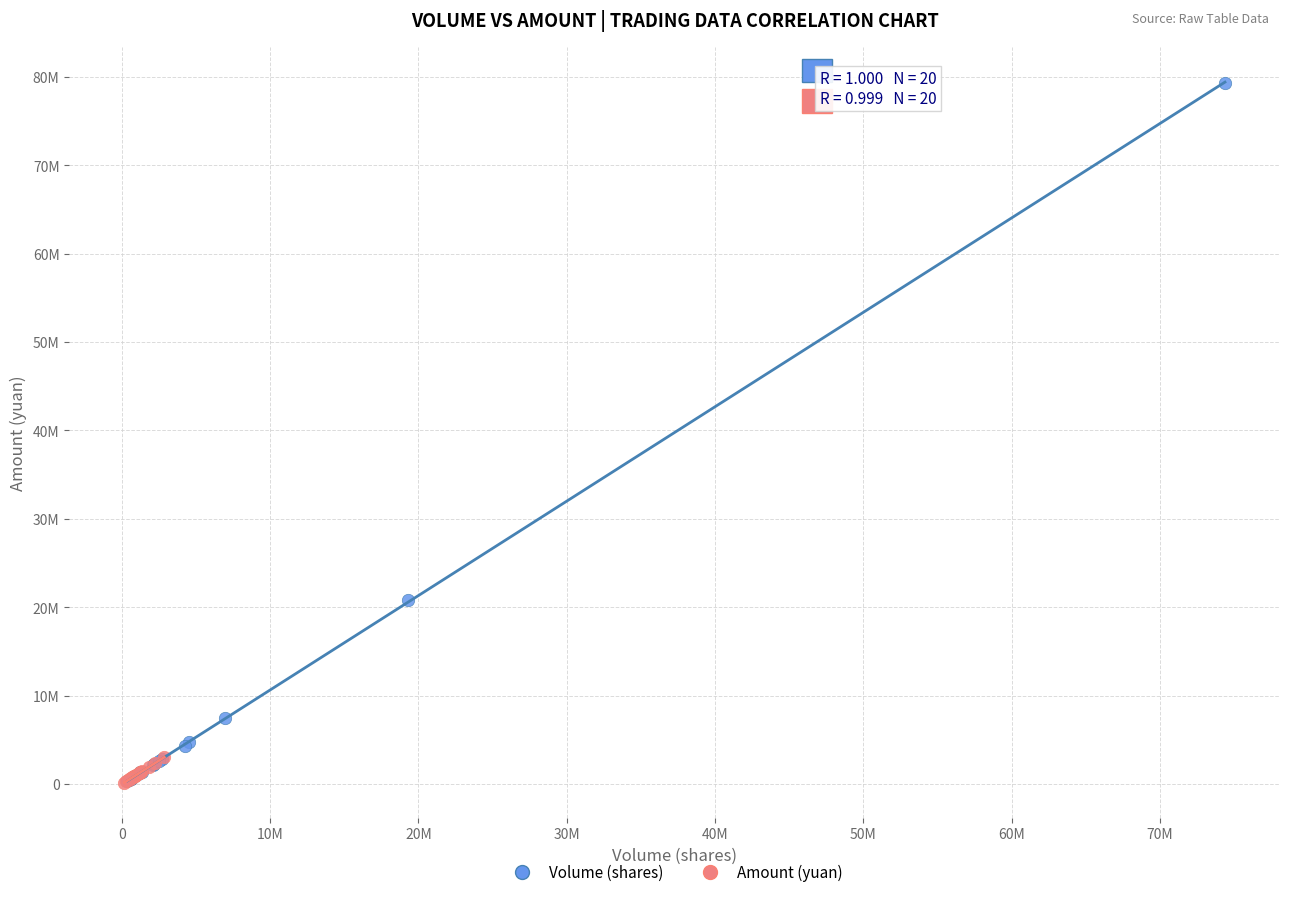

Which series reaches the maximum Y coordinate?

Volume (shares)